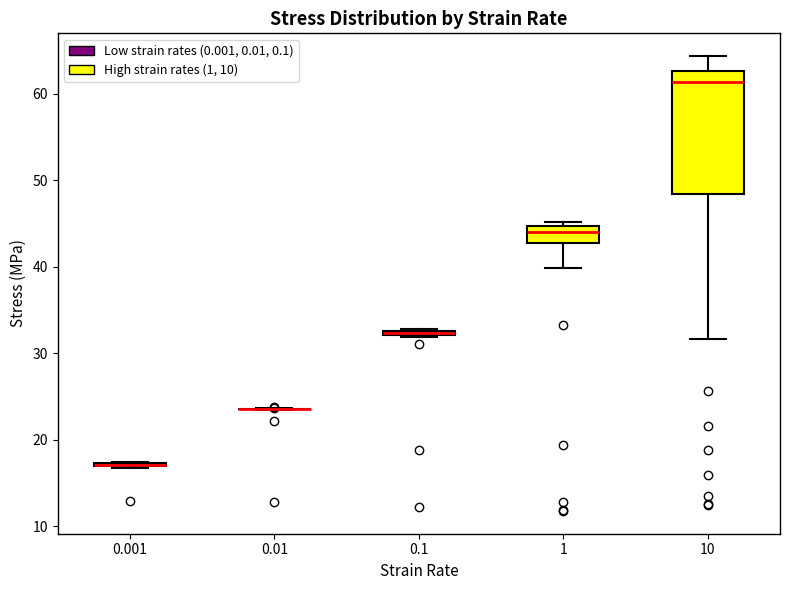

Where is the upper edge of the box at x = 0.1 on the y-axis? The values are not printed on the chart, so give them approximately, as read against the axis.

33